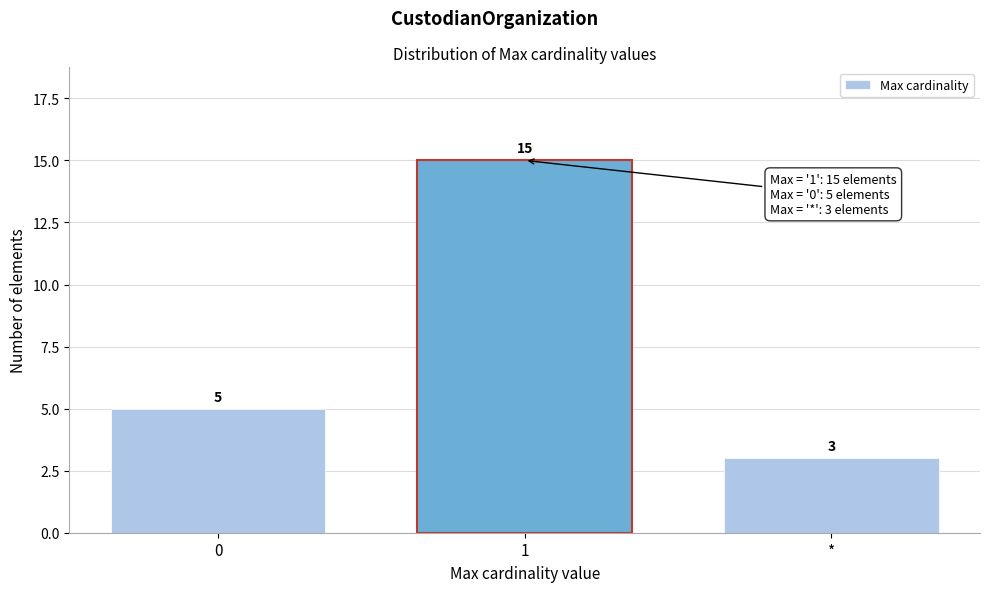

Reading left to right, what are all the values shown in this chart?

5	15	3